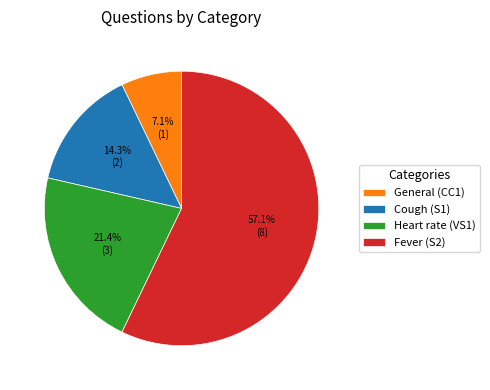

How many slices are in this pie chart?

4